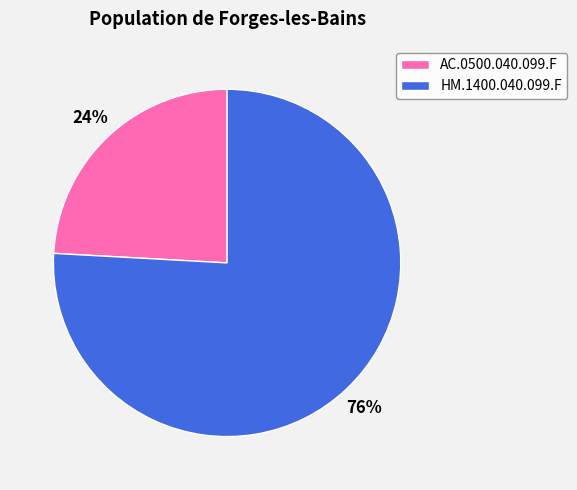

What percentage is the AC.0500.040.099.F slice, to the nearest percent?

24%